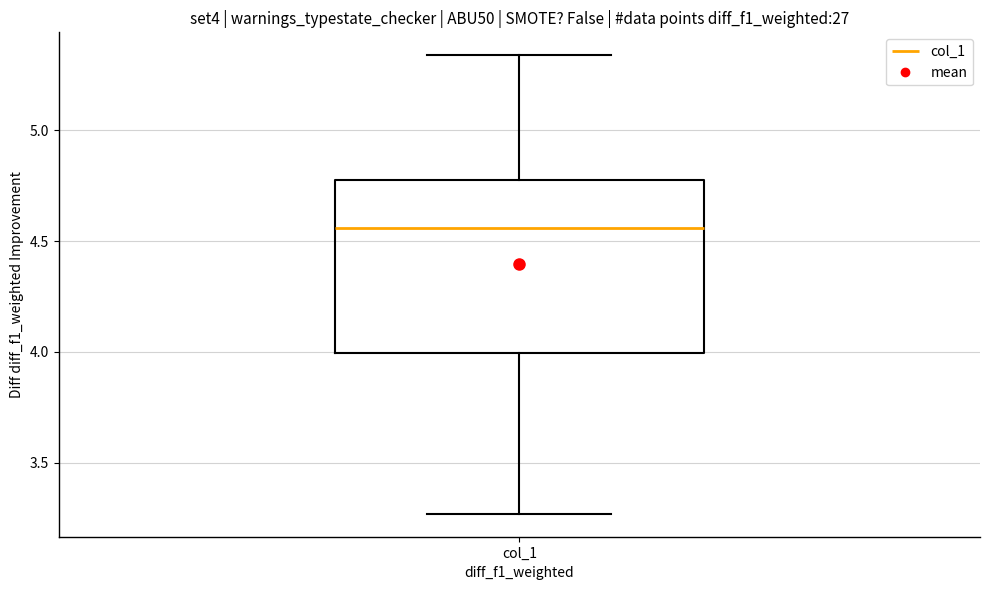

Transcribe this box plot: give where the median line is, the range the box spans, and where the two whiskers end, as read against the y-axis. The values are not printed on the chart, so give them approximately, as read against the axis.

median 4.55, box 4.00 to 4.80, whiskers 3.25 to 5.35